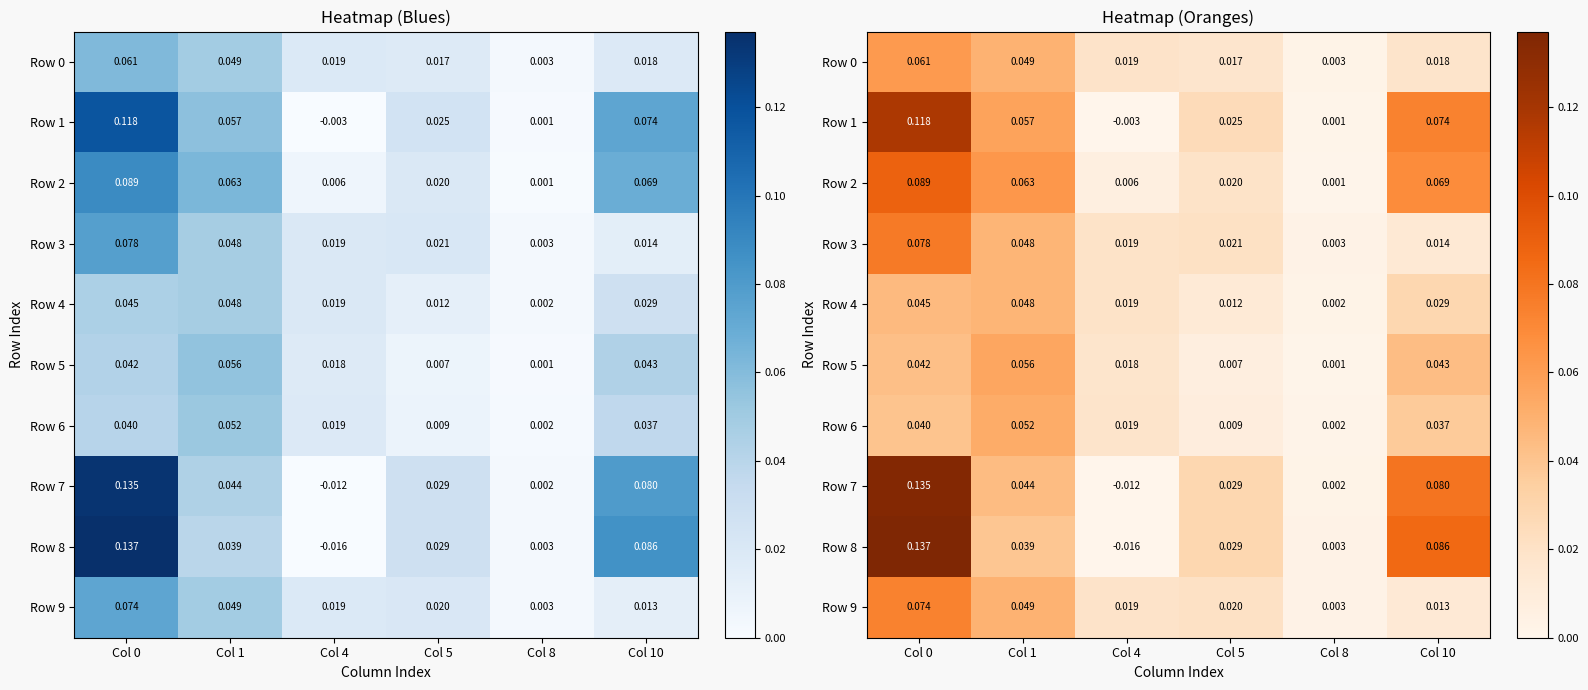

What is the sum of all Row 9 values?

0.2